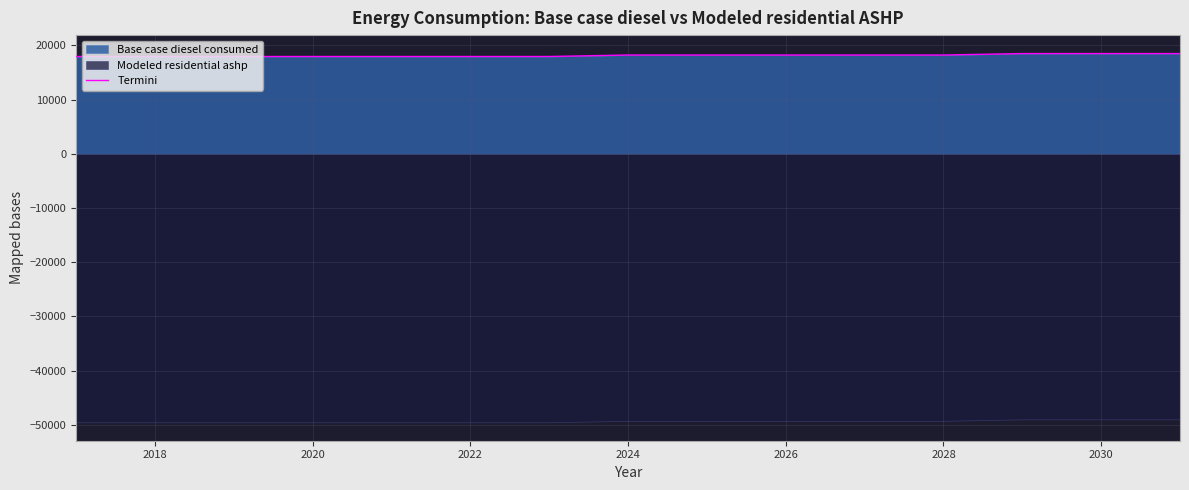

What is the value of the 7th point from the left?

17931.4